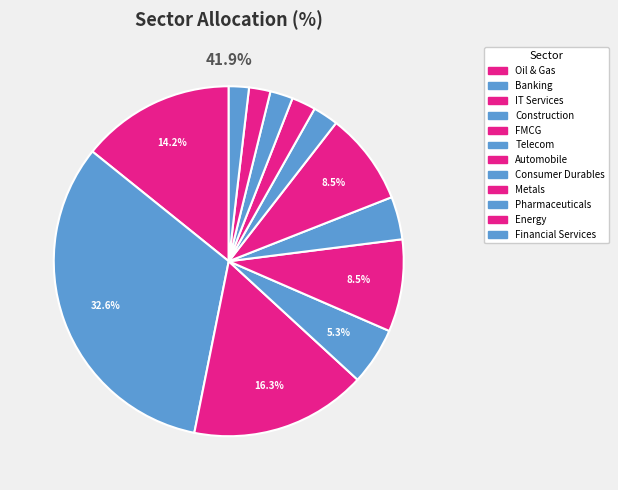

How many slices are in this pie chart?

12